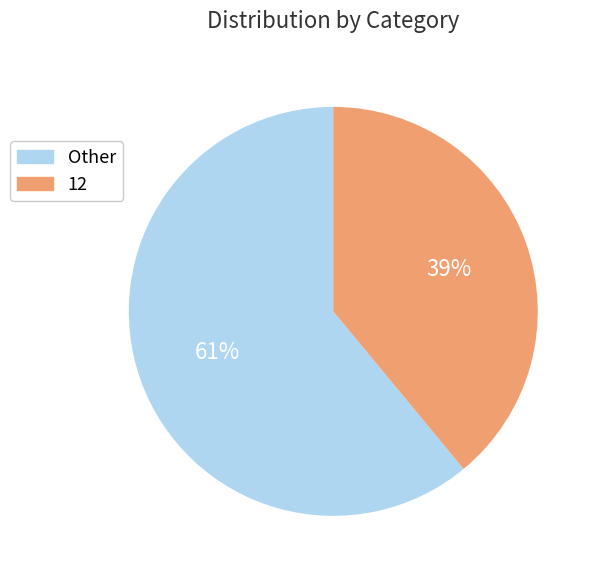

How many slices are in this pie chart?

2